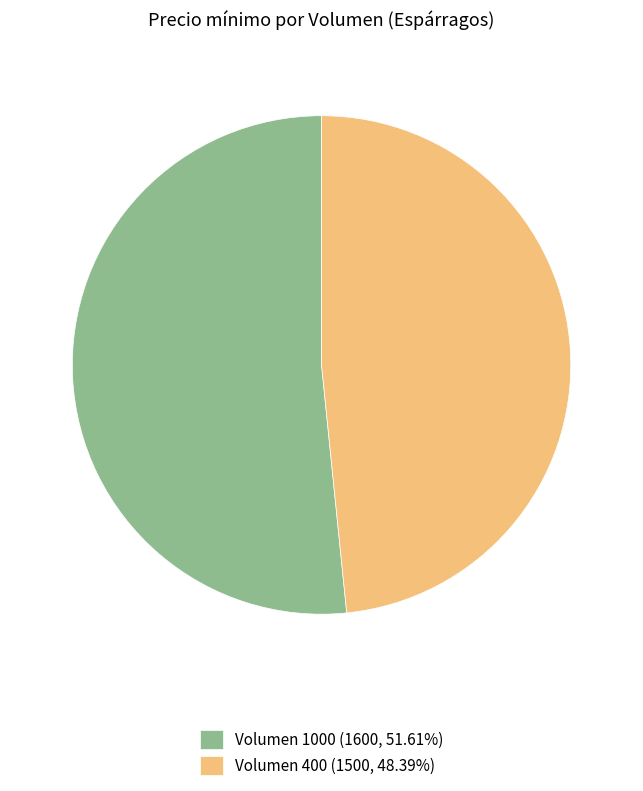

What is the ratio of the value at Volumen 400 to the value at Volumen 1000?

0.9